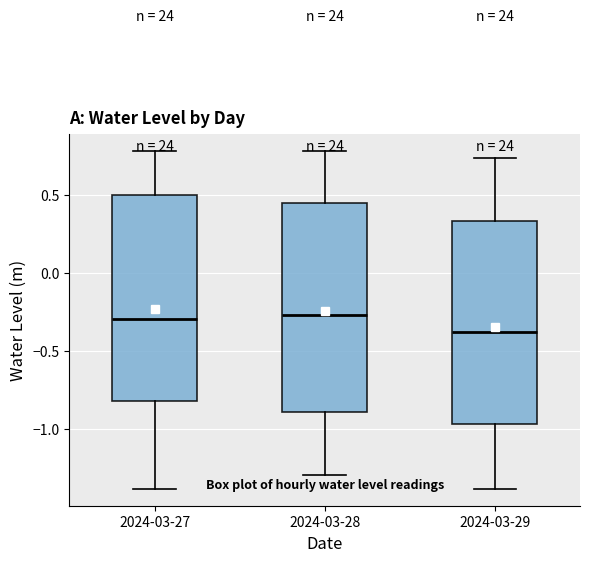

Reading left to right, read every box against the y-axis: the position of its median line, the range the box covers, and the ends of its whiskers. The values are not printed on the chart, so give them approximately, as read against the axis.

2024-03-27: median -0.30, box -0.80 to 0.50, whiskers -1.40 to 0.80
2024-03-28: median -0.25, box -0.90 to 0.45, whiskers -1.30 to 0.80
2024-03-29: median -0.40, box -0.95 to 0.35, whiskers -1.40 to 0.75